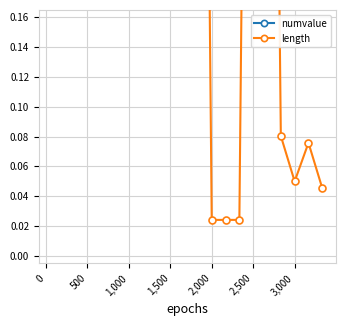

What value does the numvalue series have at 2,500?

1.0